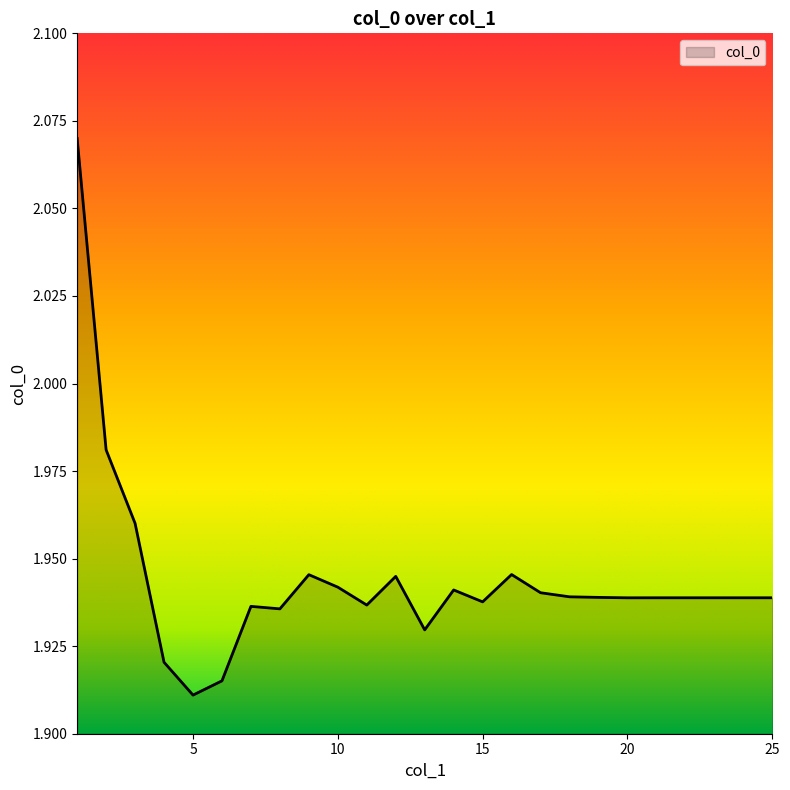

Rank the categories by value from lowest to highest.

5, 6, 4, 13, 8, 7, 11, 15, 20, 22, 23, 24, 25, 21, 19, 18, 17, 14, 10, 12, 9, 16, 3, 2, 1